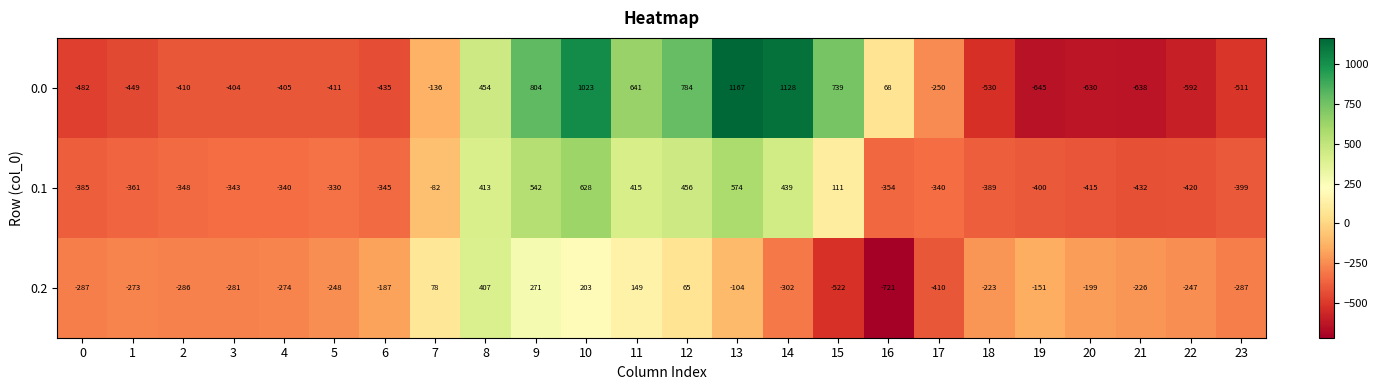

What is the difference between the highest and lowest values at 9?

533